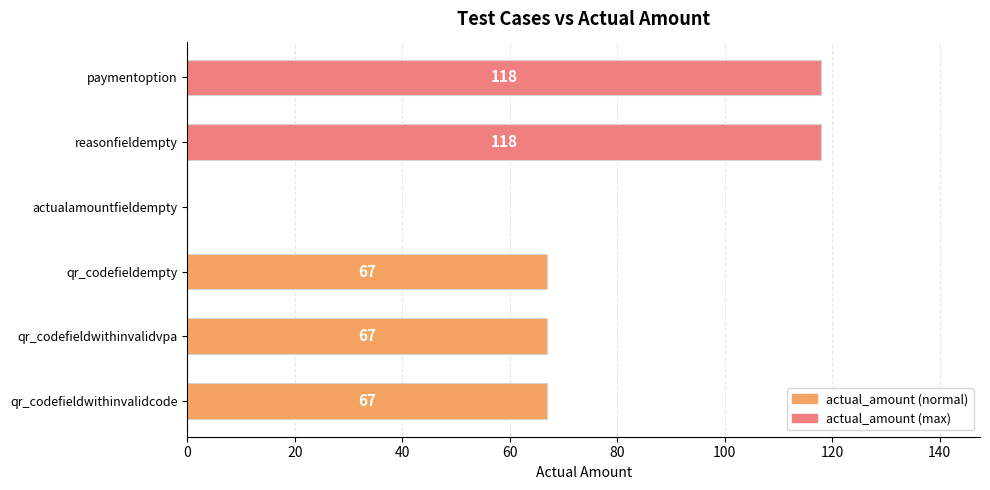

Reading bottom to top, what are all the values shown in this chart?

qr_codefieldwithinvalidcode=67	qr_codefieldwithinvalidvpa=67	qr_codefieldempty=67	actualamountfieldempty=0	reasonfieldempty=118	paymentoption=118